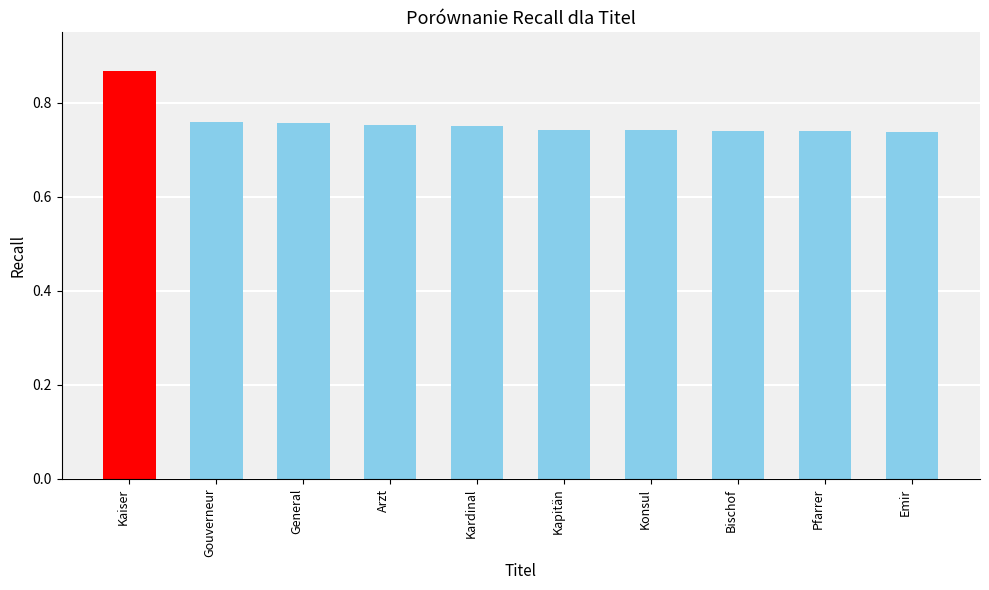

True or false: the data shows 1.2 at General.

False